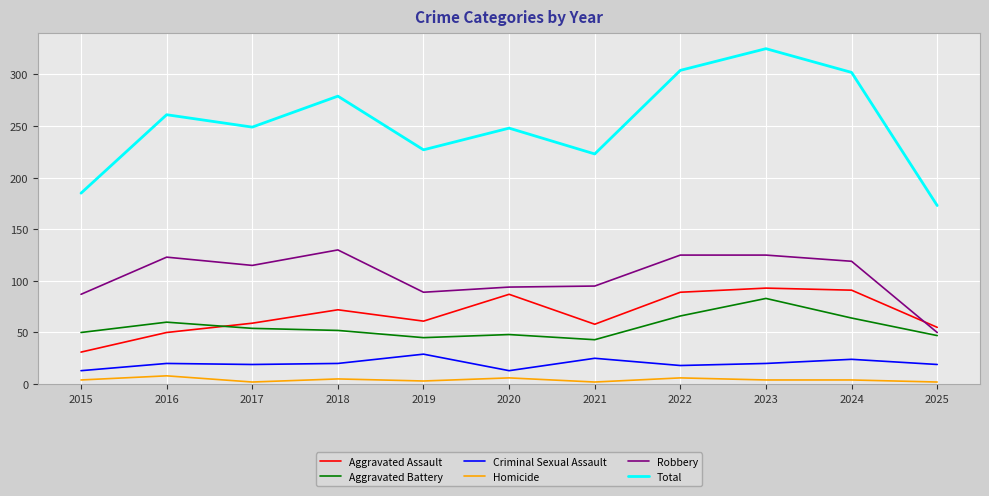

Where does the Aggravated Assault series first go above 61?

2018